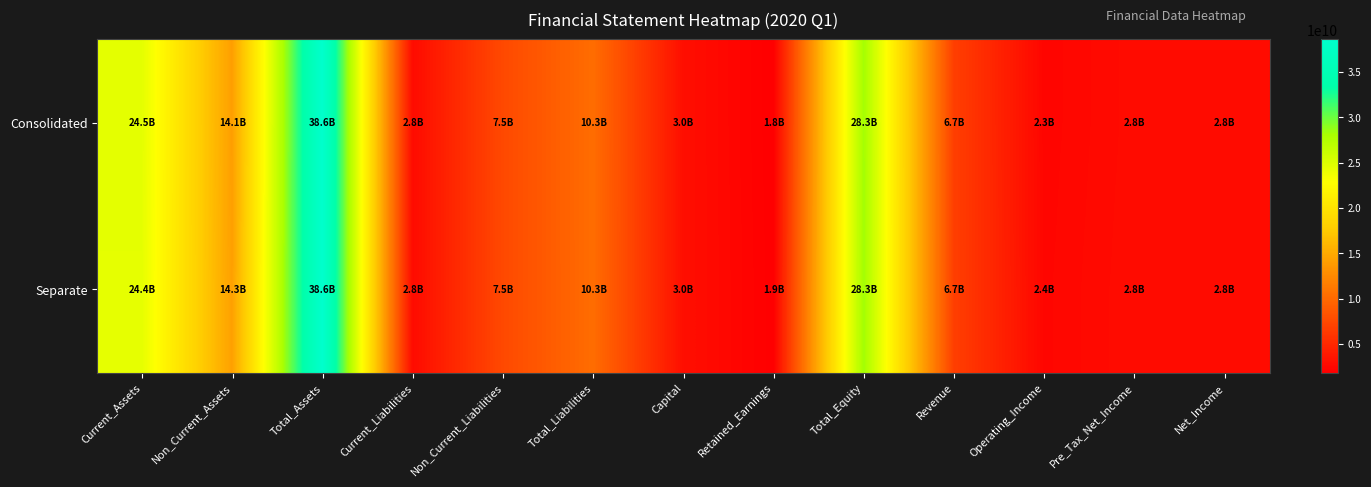

Which series has the largest range (max minus min)?

Consolidated